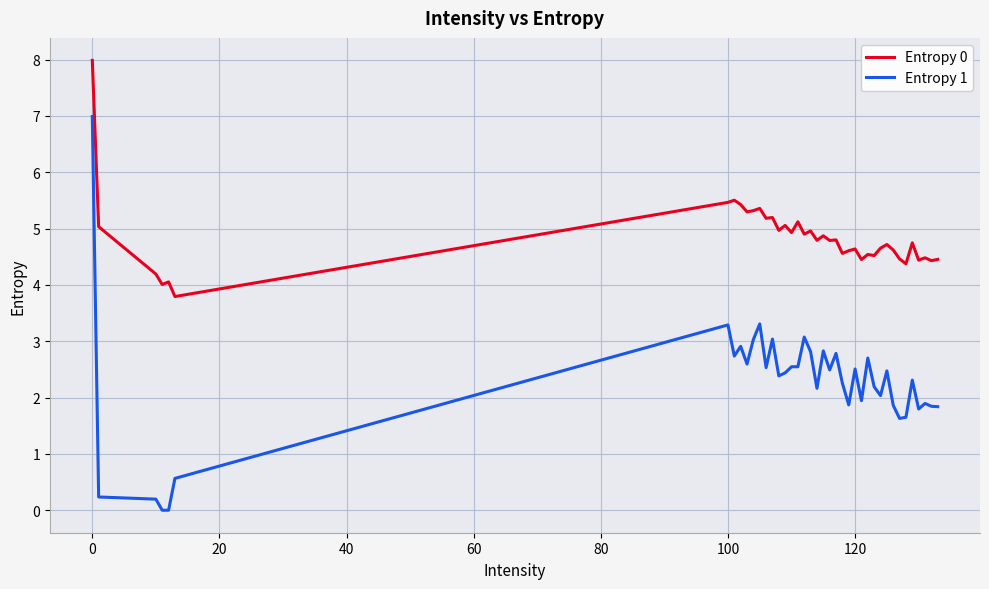

Which series has the widest spread of values?

Entropy 1